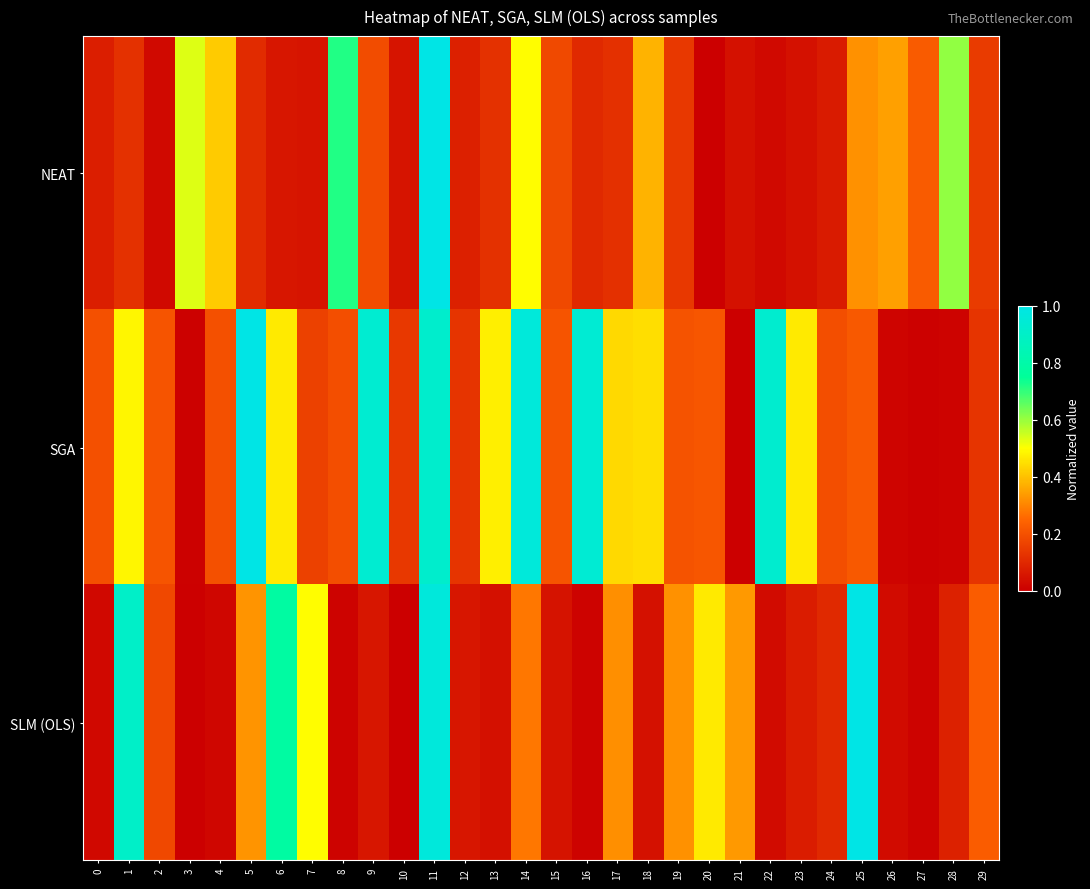

Reading right to left, what are all the values shown in this chart?

NEAT: 29=0.1	28=0.6	27=0.2	26=0.3	25=0.3	24=0.1	23=0.0	22=0.0	21=0.0	20=0.0	19=0.1	18=0.4	17=0.1	16=0.1	15=0.2	14=0.5	13=0.1	12=0.1	11=1.0	10=0.1	9=0.2	8=0.7	7=0.1	6=0.1	5=0.1	4=0.4	3=0.5	2=0.0	1=0.1	0=0.1
SGA: 29=0.1	28=0.0	27=0.0	26=0.0	25=0.2	24=0.2	23=0.5	22=0.9	21=0.0	20=0.2	19=0.2	18=0.4	17=0.4	16=0.9	15=0.2	14=1.0	13=0.5	12=0.1	11=0.9	10=0.1	9=0.9	8=0.2	7=0.2	6=0.5	5=1.0	4=0.2	3=0.0	2=0.2	1=0.5	0=0.2
SLM (OLS): 29=0.2	28=0.1	27=0.0	26=0.0	25=1.0	24=0.1	23=0.1	22=0.0	21=0.3	20=0.5	19=0.3	18=0.0	17=0.3	16=0.0	15=0.0	14=0.3	13=0.0	12=0.1	11=1.0	10=0.0	9=0.1	8=0.0	7=0.5	6=0.8	5=0.3	4=0.0	3=0.0	2=0.2	1=0.9	0=0.0